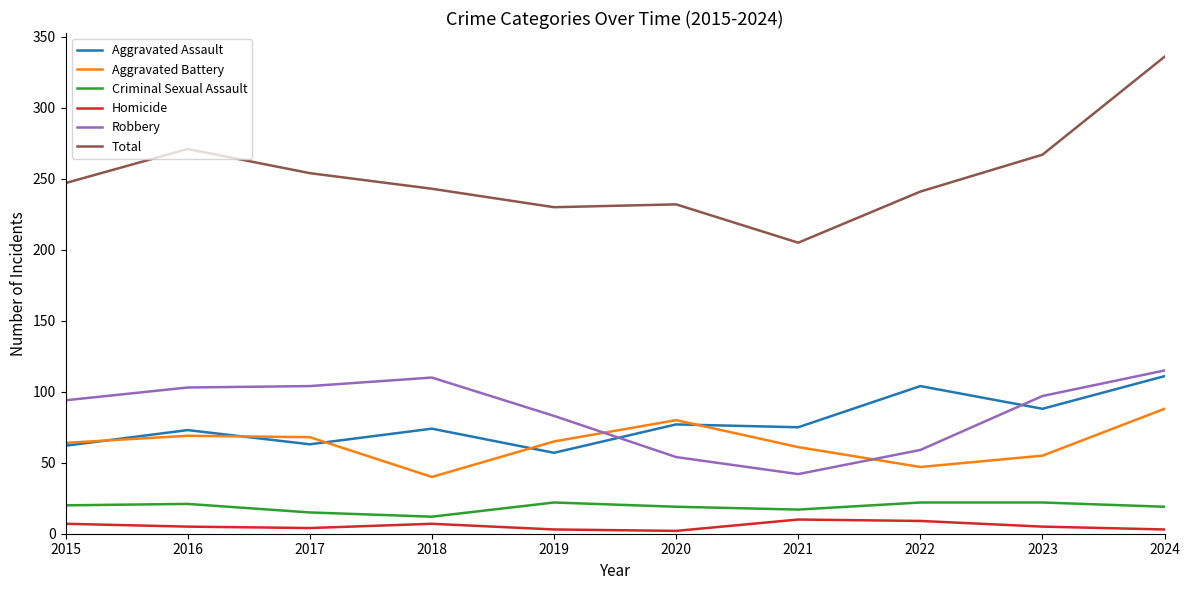

True or false: Aggravated Battery has a value of 110 at 2021.

False